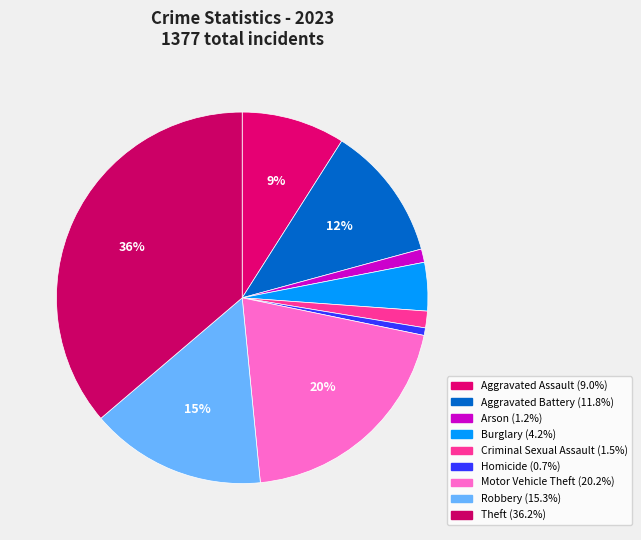

How many segments does this pie chart have?

9